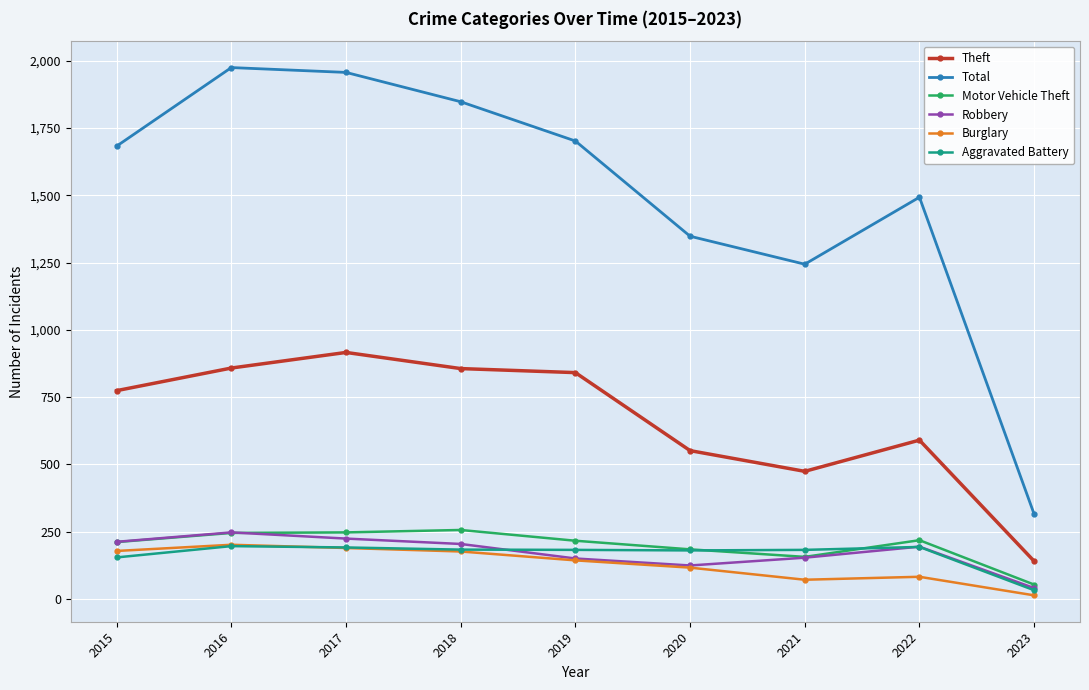

What is the approximate value of Motor Vehicle Theft at 2018, to the nearest 5?

255